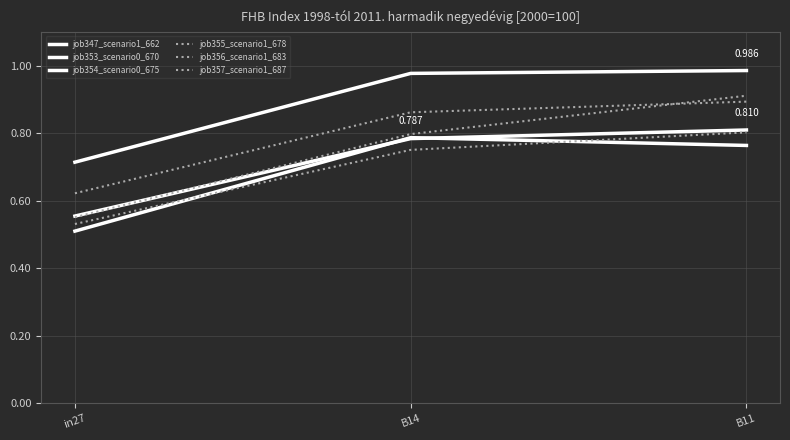

Is the value of job354_scenario0_675 at B14 greater than the value of job353_scenario0_670 at B14?

Yes